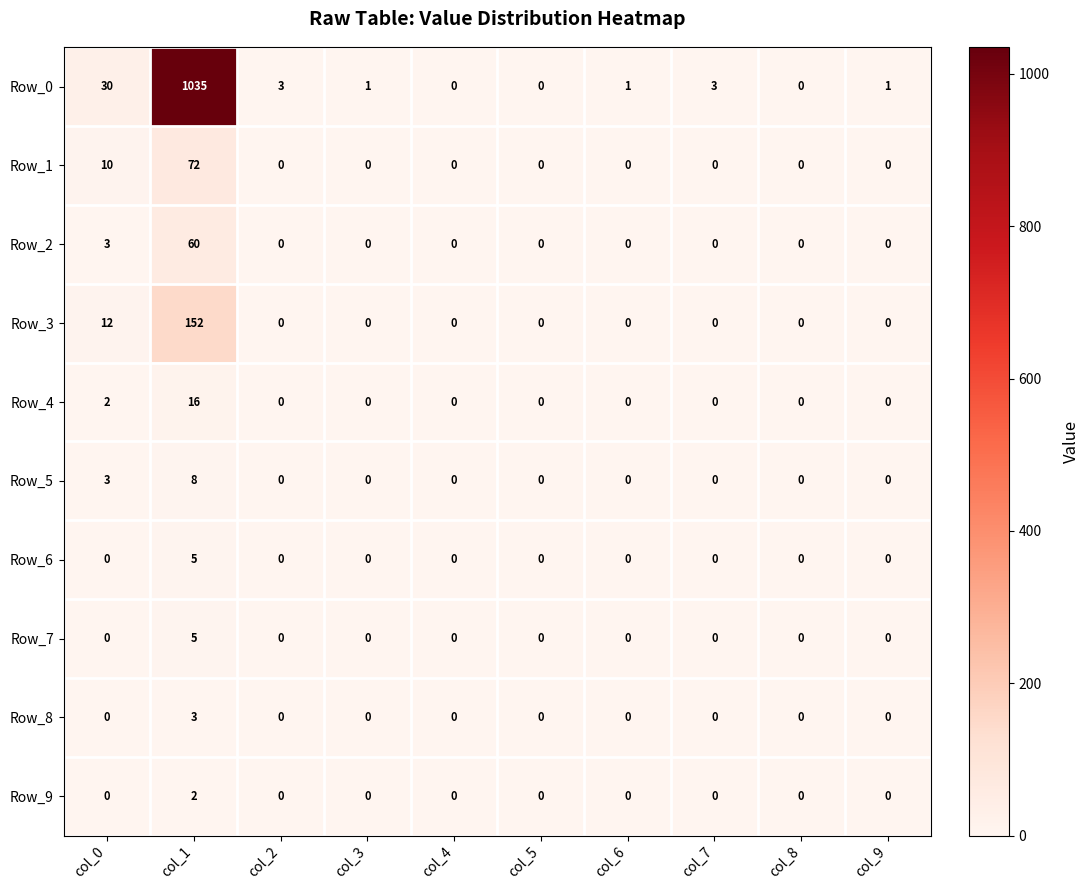

Which series changed the most between col_0 and col_1?

Row_0